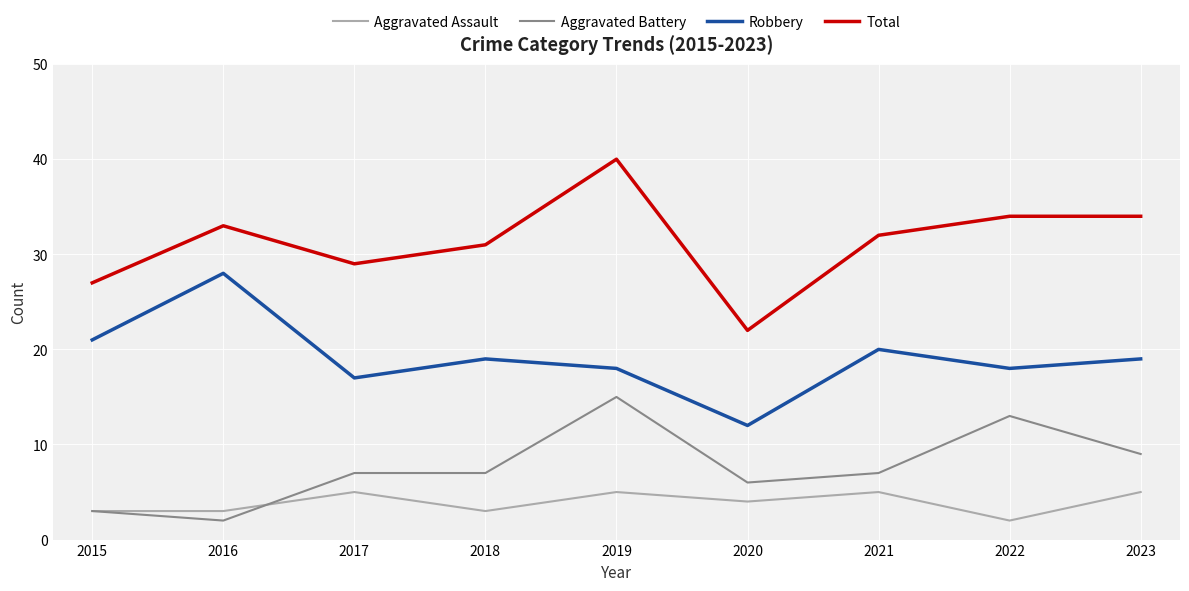

At how many categories does at least one series exceed 15?

9